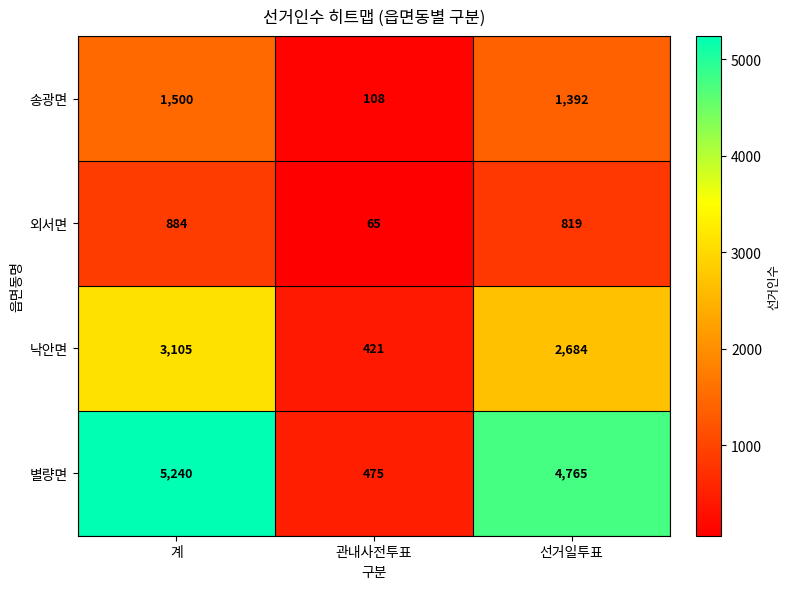

Between 계 and 관내사전투표, which series saw the biggest shift?

별량면